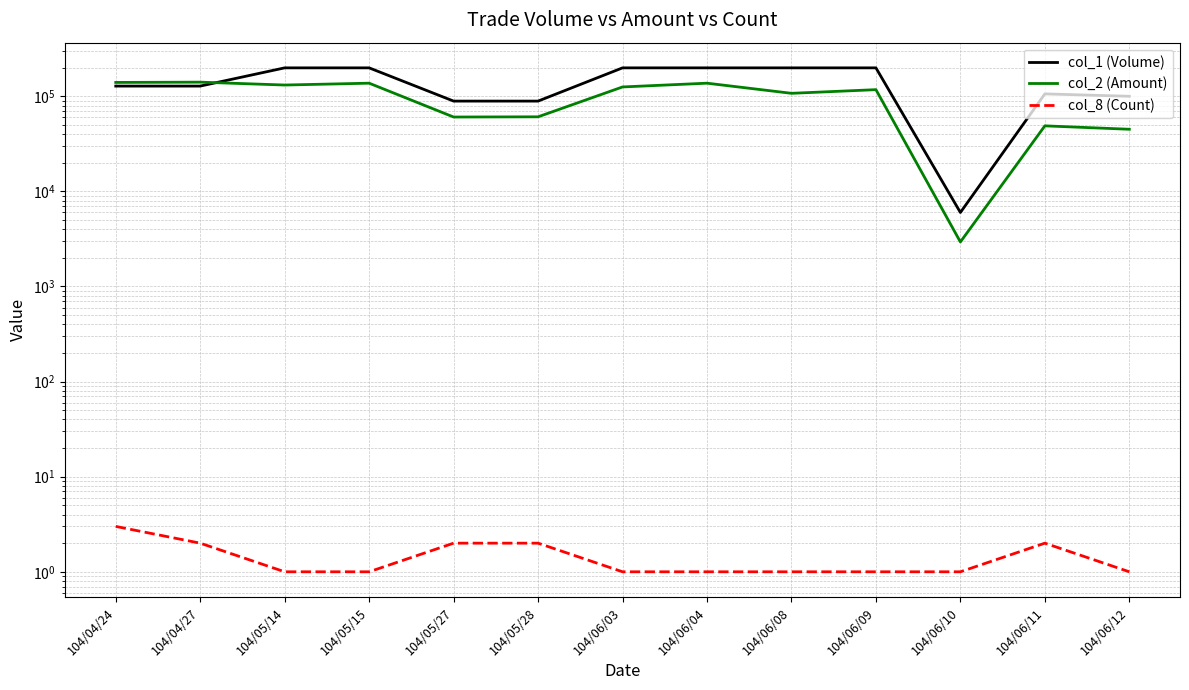

What are all the series names shown in the legend?

col_1 (Volume), col_2 (Amount), col_8 (Count)